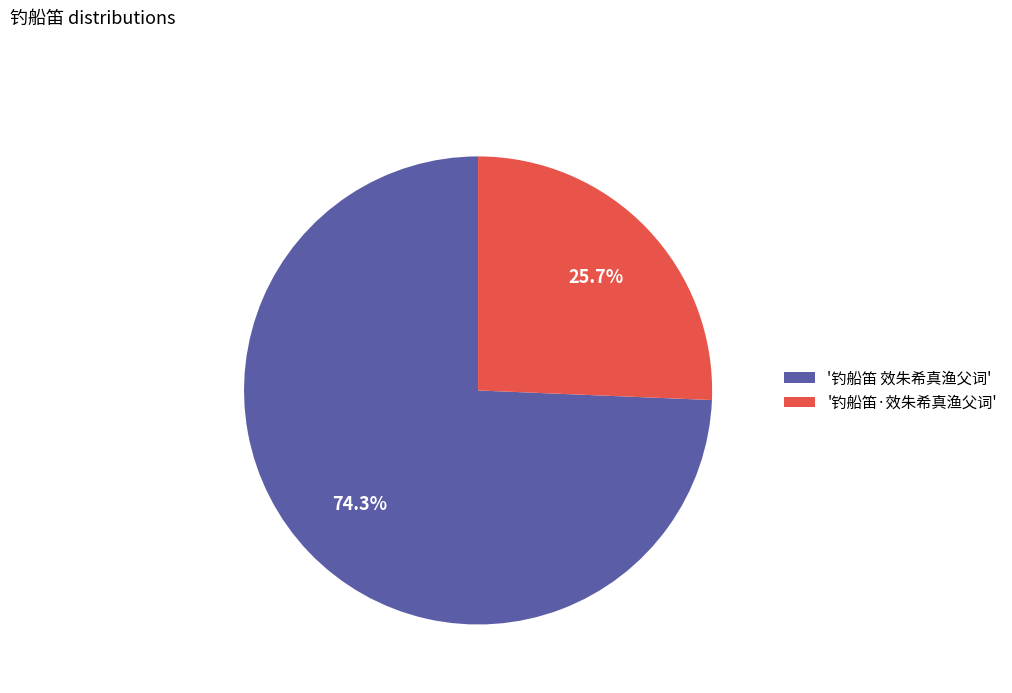

Which has a higher value, '钓船笛 效朱希真渔父词' or '钓船笛·效朱希真渔父词'?

'钓船笛 效朱希真渔父词'